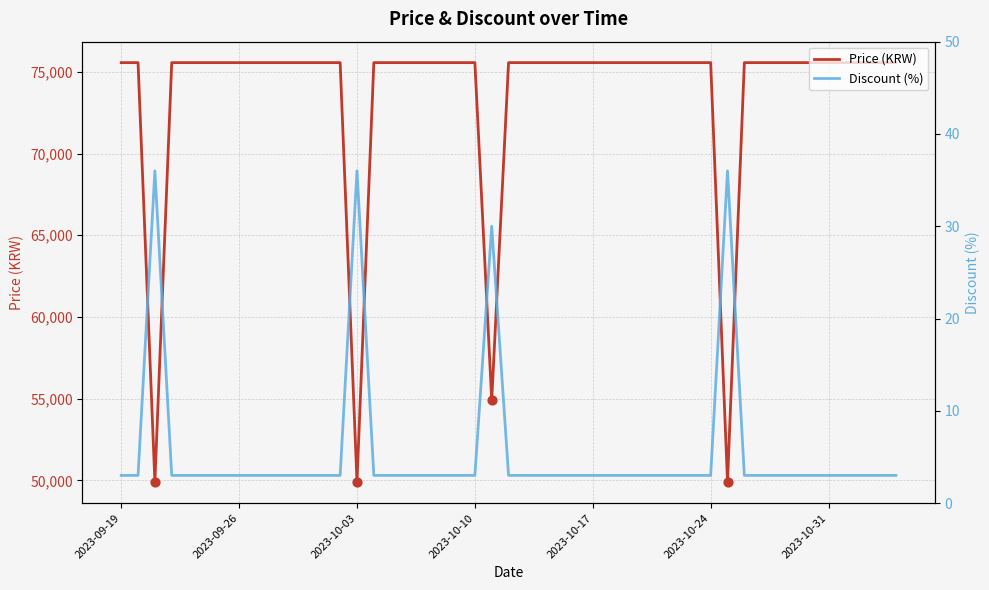

At which category is the sum across all series the highest?

2023-09-19